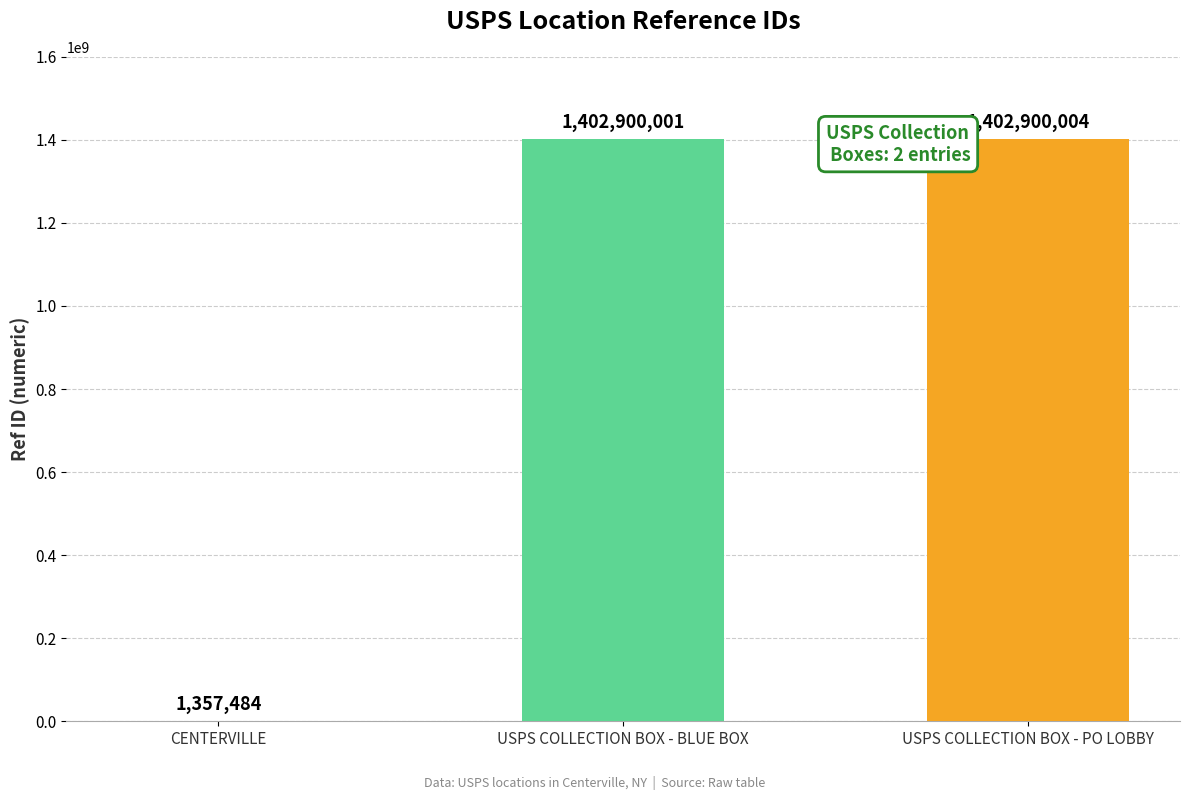

What is the maximum value shown in the chart?

1402900004